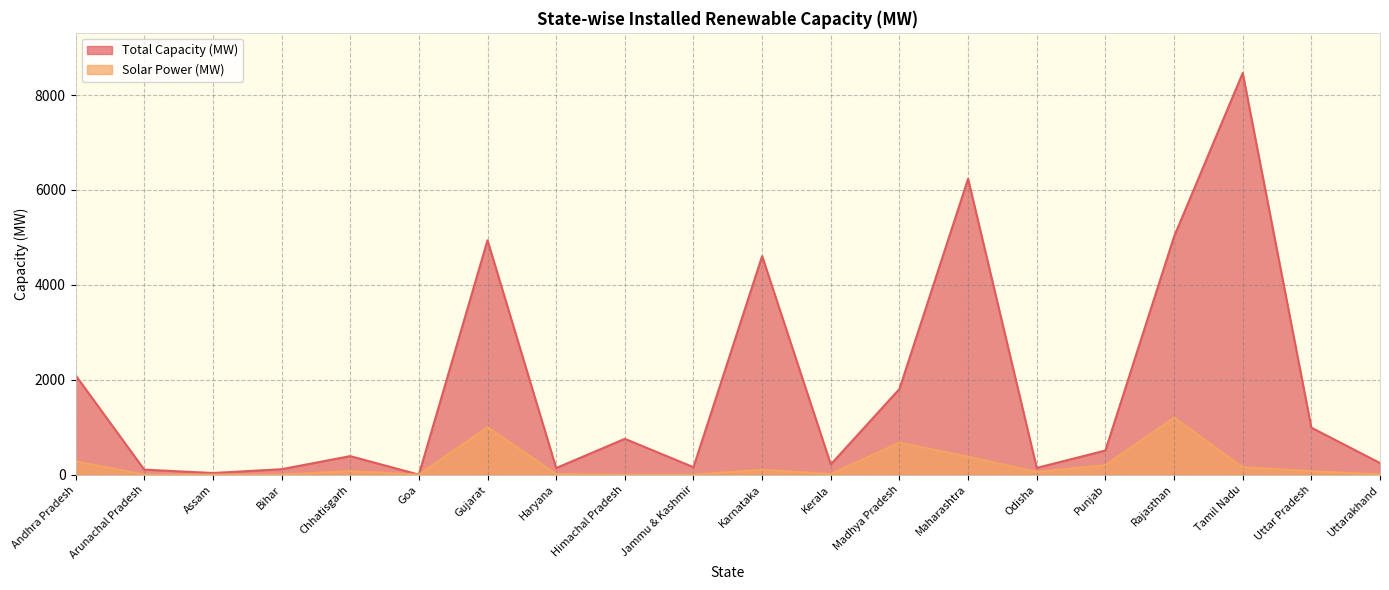

True or false: Total Capacity (MW) and Solar Power (MW) intersect in this chart.

False